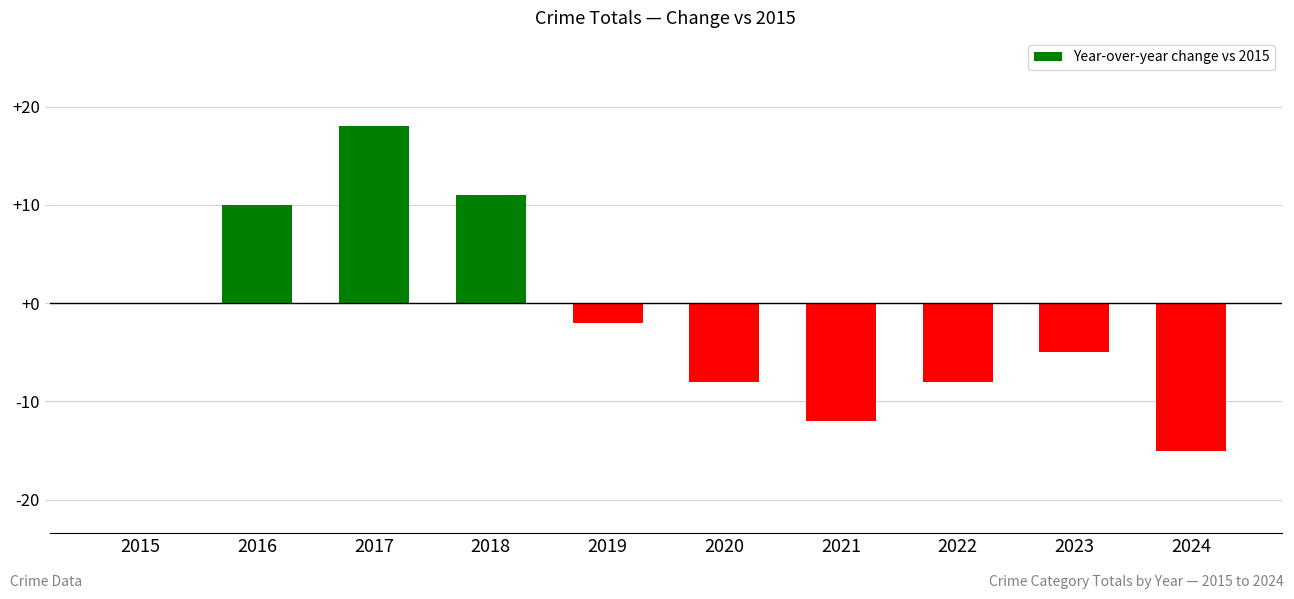

Count the number of values greater than -2.

4